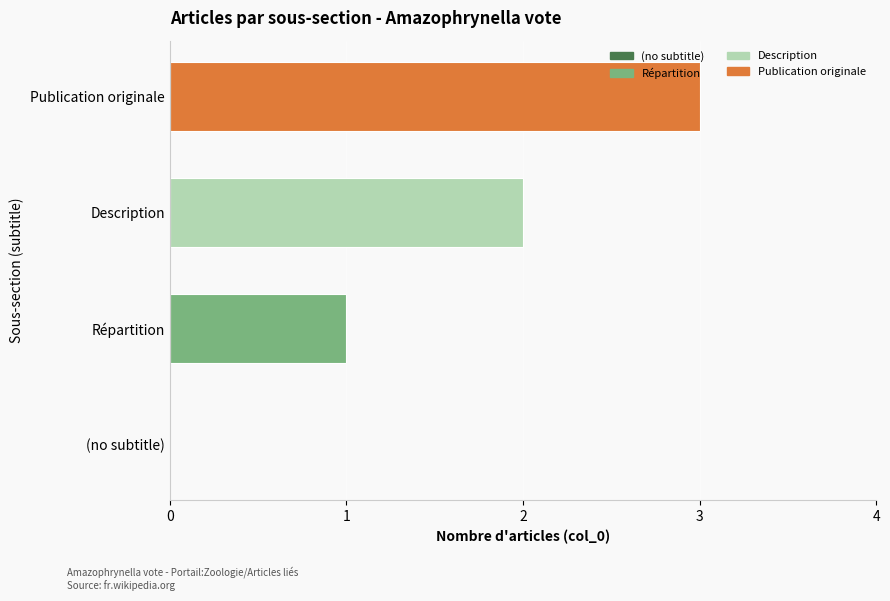

What is the maximum value shown in the chart?

3